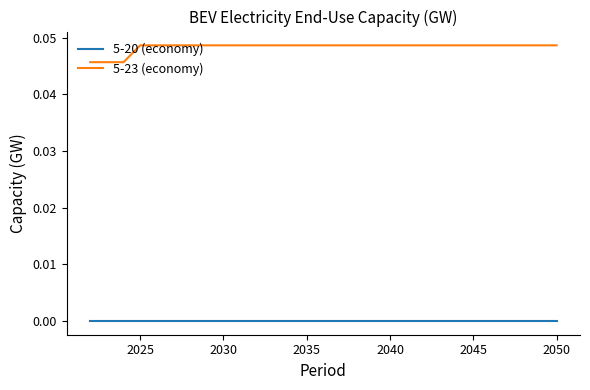

Which series has the largest total across all categories?

5-23 (economy)